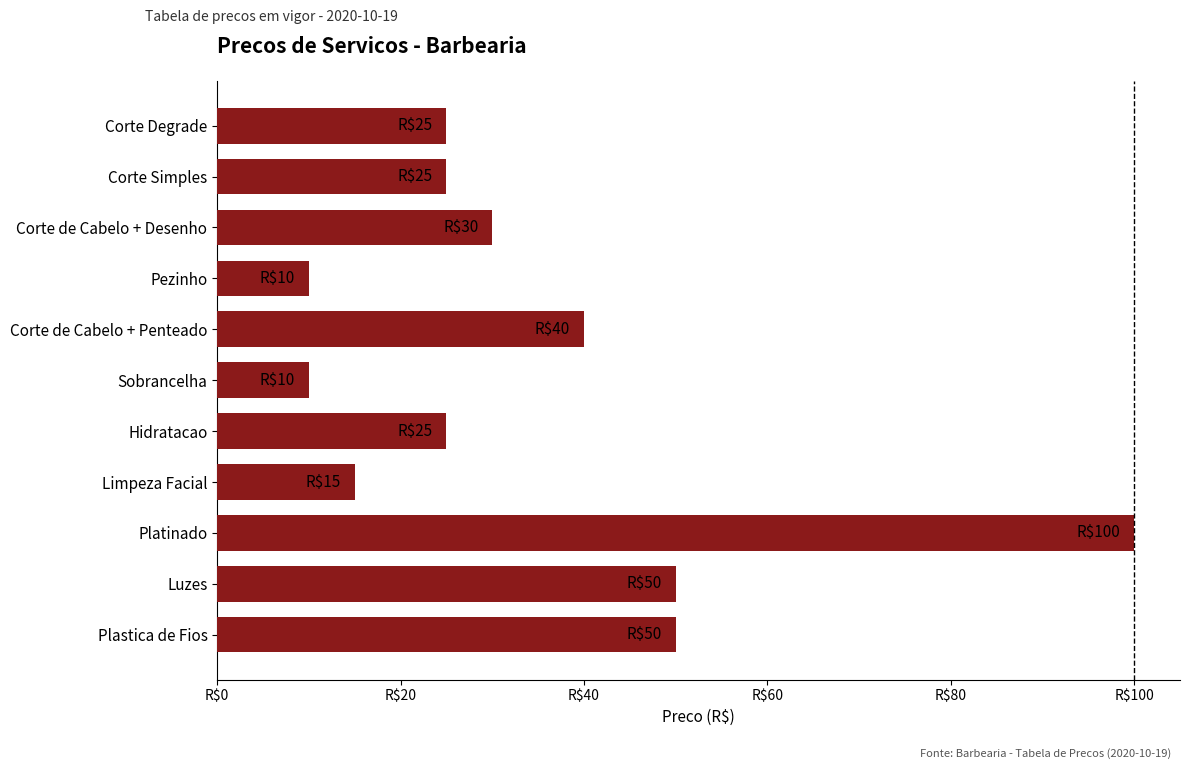

Are the bars horizontal?

Yes